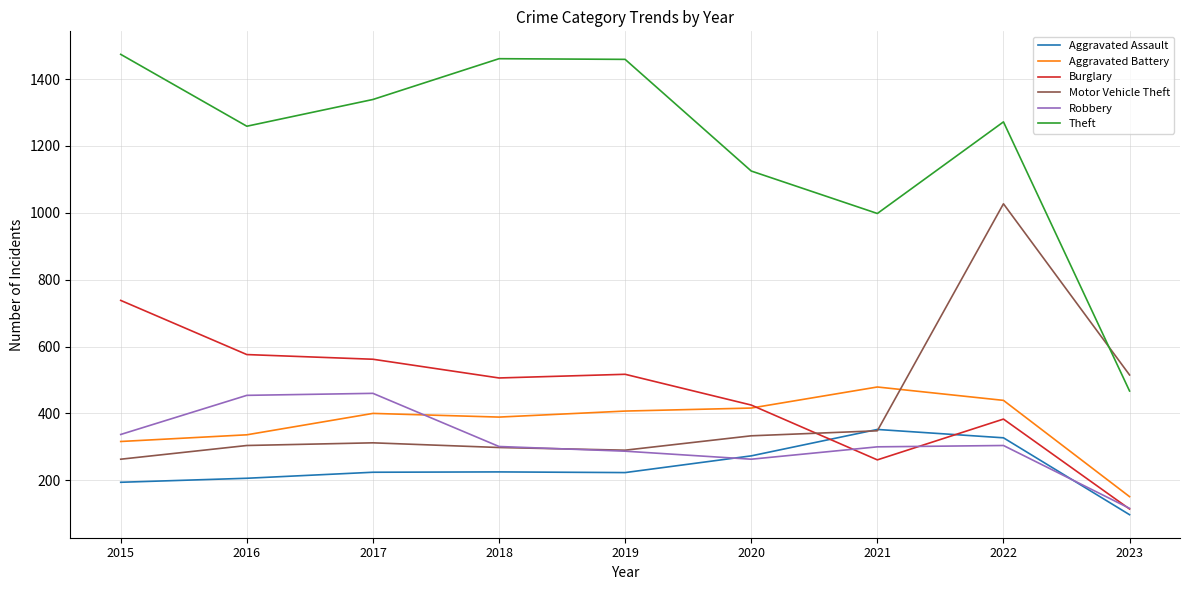

At which label does Aggravated Battery reach its peak?

2021